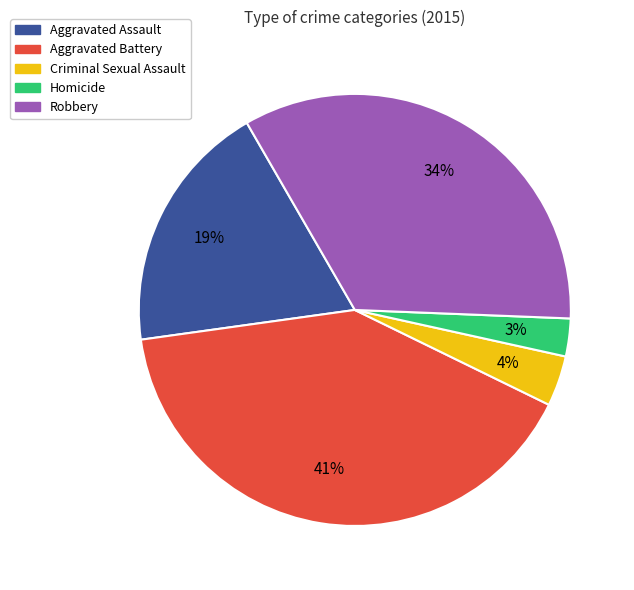

To the nearest percent, what is the difference between the largest and smallest slice percentages?

38%